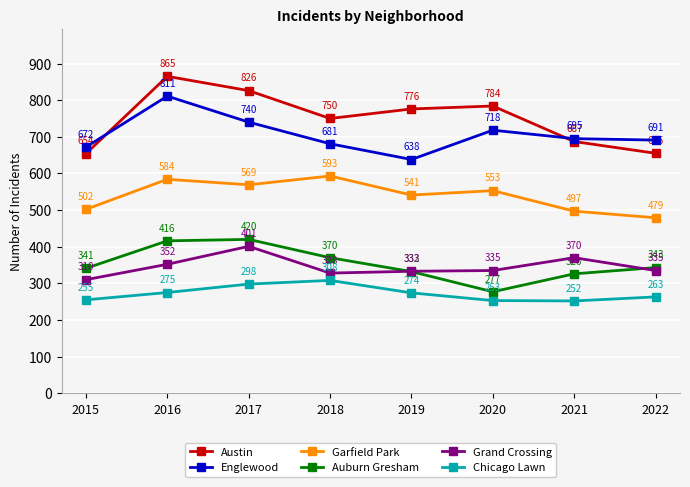

Rank the series by their maximum value, from lowest to highest.

Chicago Lawn, Grand Crossing, Auburn Gresham, Garfield Park, Englewood, Austin